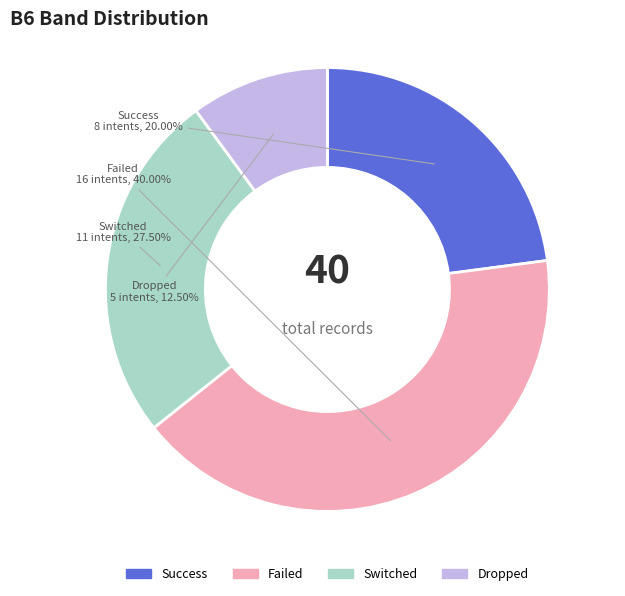

Is it true that 4 is 15% of the pie?

False